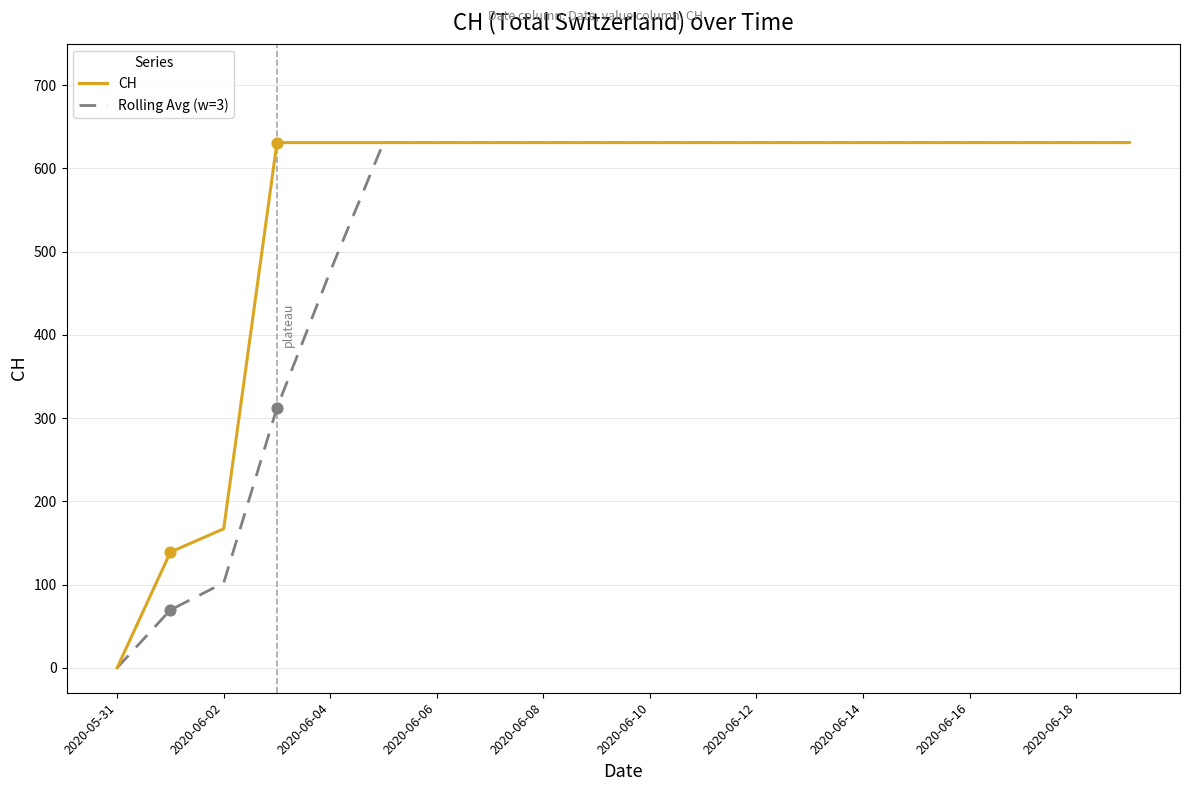

What is the maximum value shown in the chart?

631.0